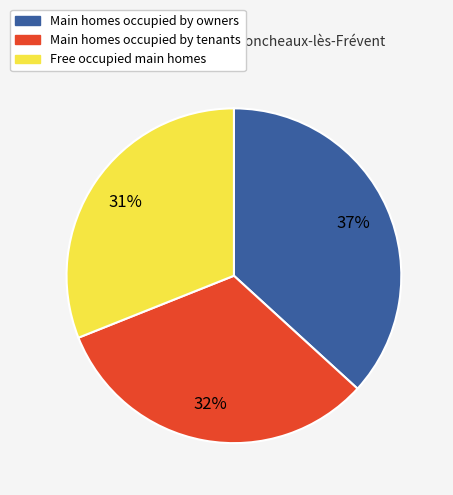

Does any single category account for the majority?

No